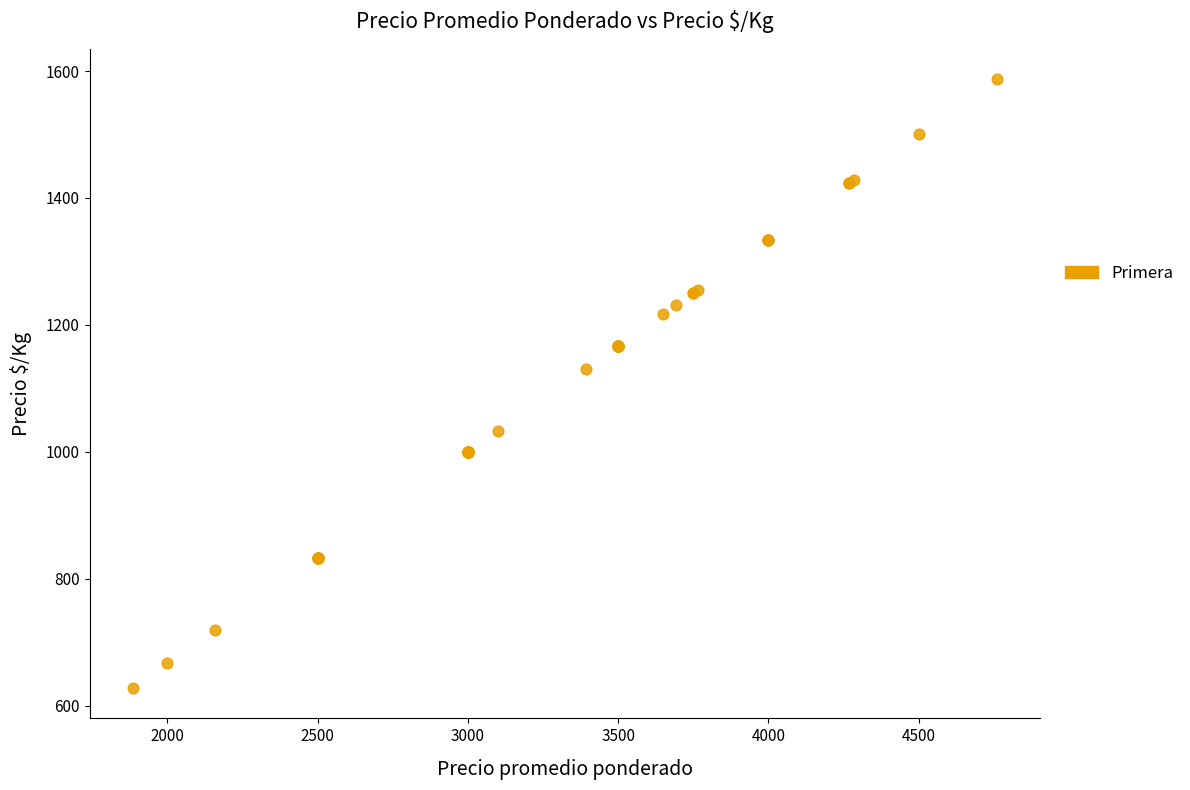

What Y value in the scatter plot is closest to 1107?

1131